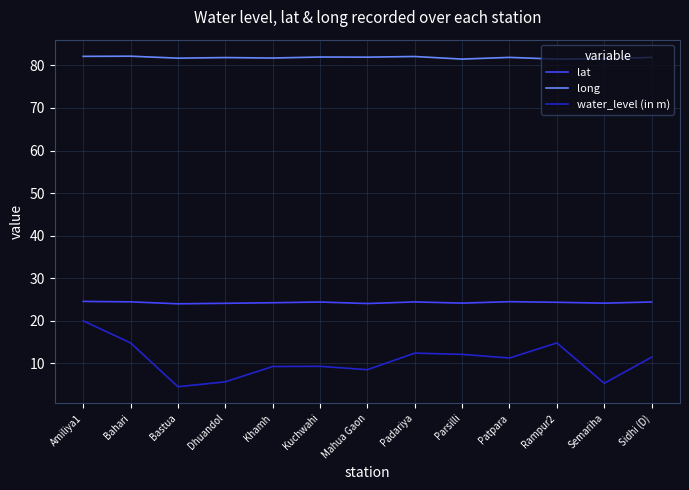

What is the spread (max minus min) of values at Bastua?

77.2